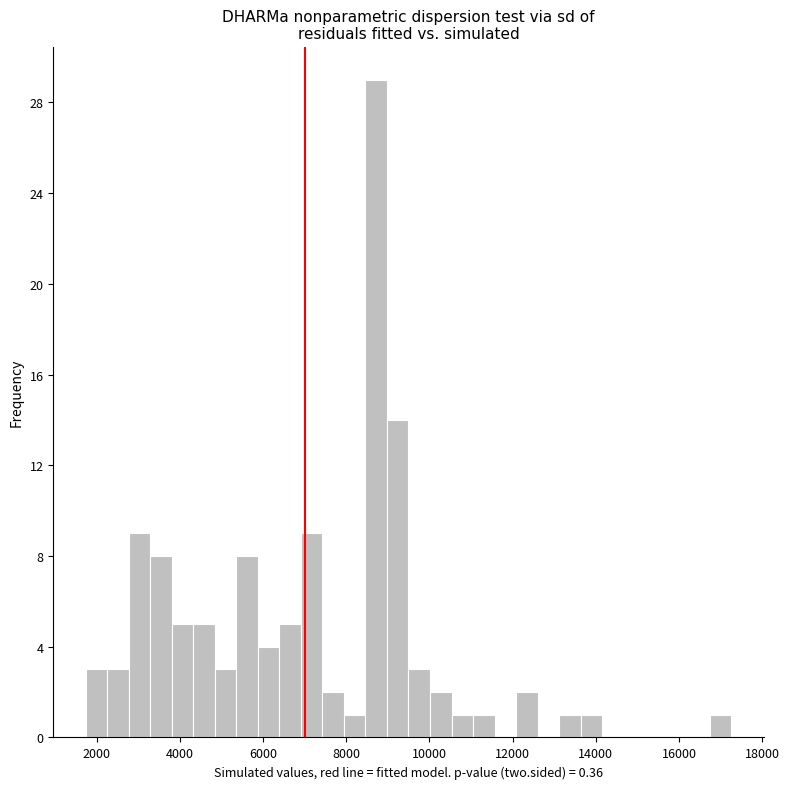

Read against the x-axis, roughly where is the centre of the tallest bar?

8800